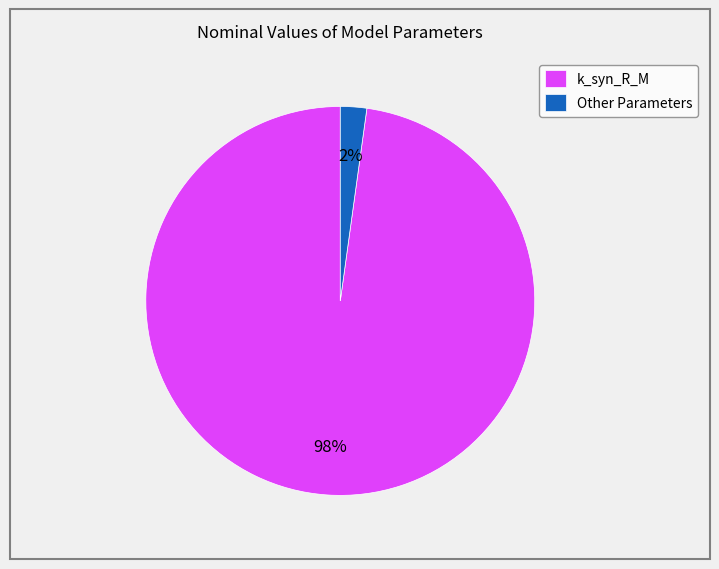

Rank the categories by value from lowest to highest.

Other Parameters, k_syn_R_M